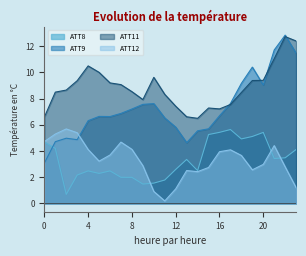

What is the difference between the ATT11 values at 11 and 3?

1.0